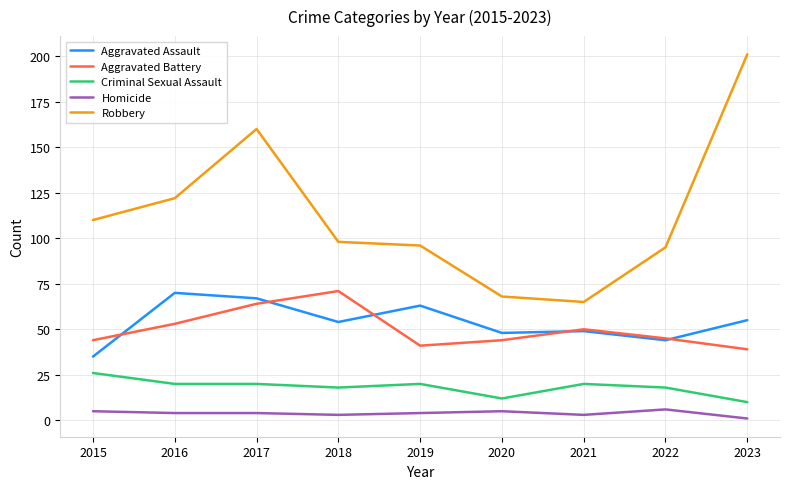

Is it true that Criminal Sexual Assault equals 10 at 2023?

True